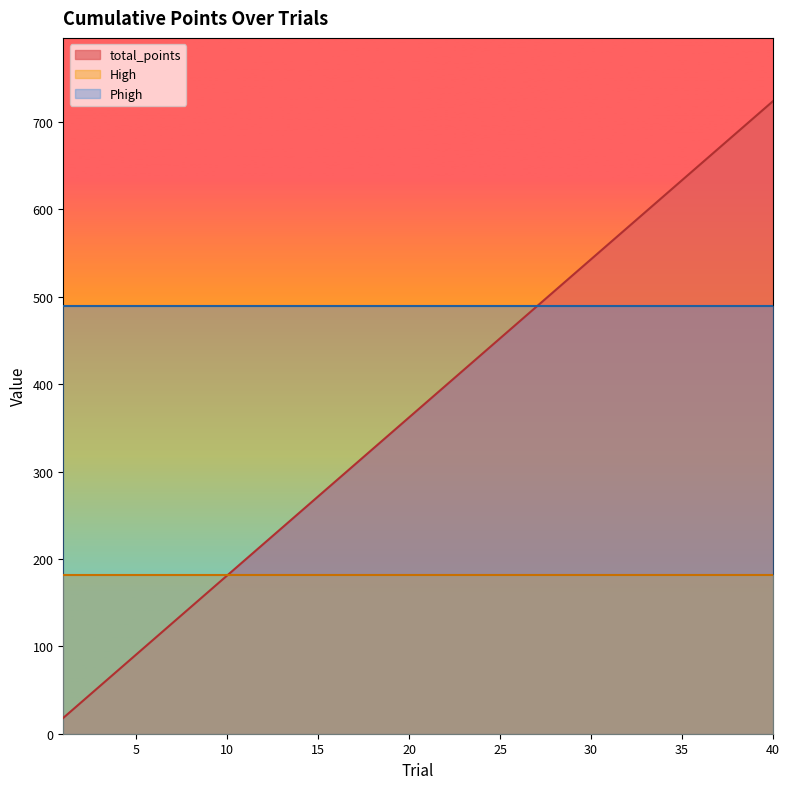

List the labels in order of High value, smallest first.

1, 2, 3, 4, 5, 6, 7, 8, 9, 10, 11, 12, 13, 14, 15, 16, 17, 18, 19, 20, 21, 22, 23, 24, 25, 26, 27, 28, 29, 30, 31, 32, 33, 34, 35, 36, 37, 38, 39, 40